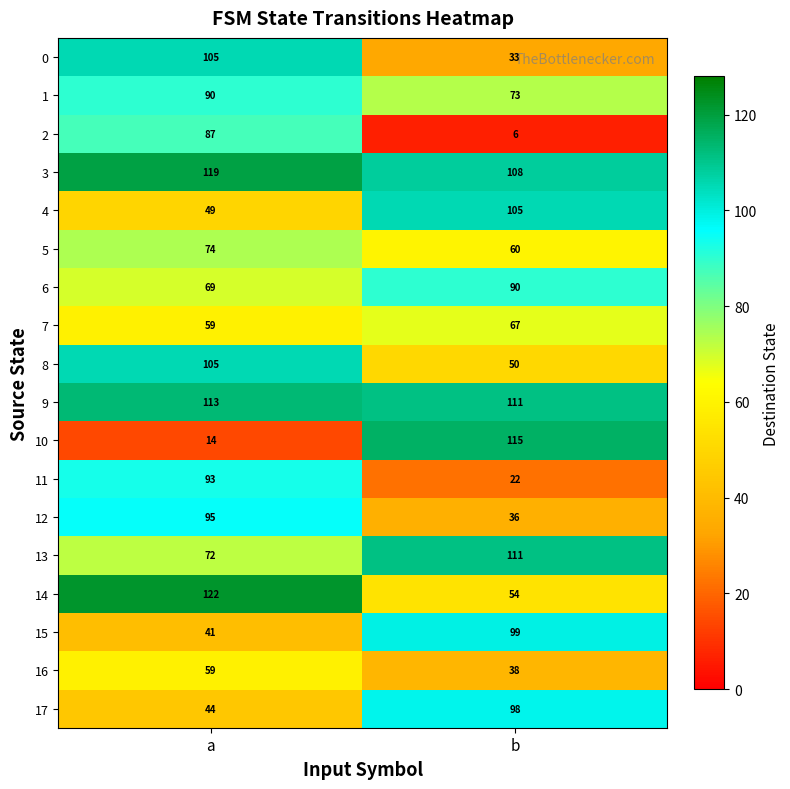

What is the sum of all 12 values?

131